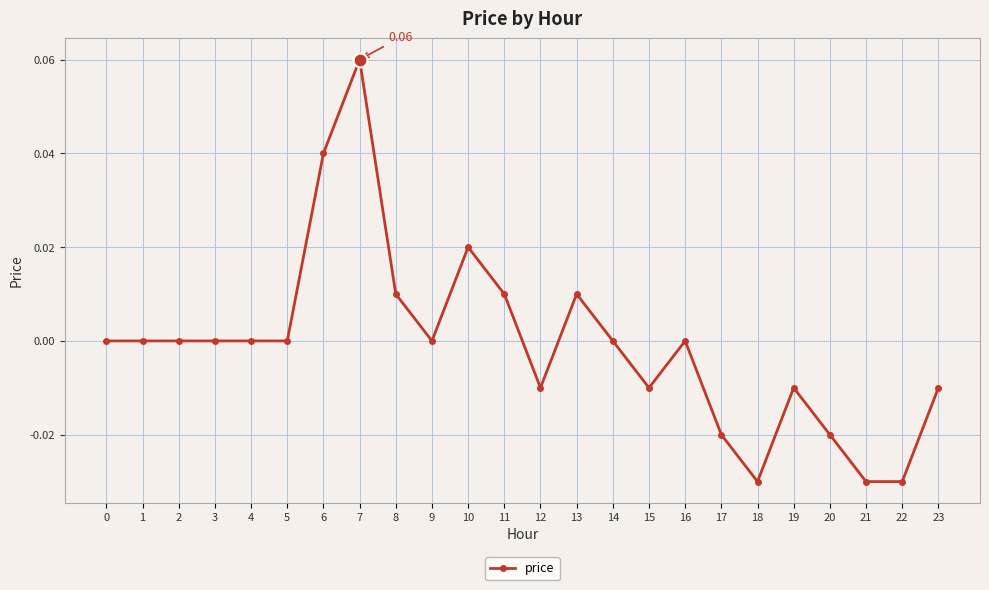

How many categories are shown in the chart?

24